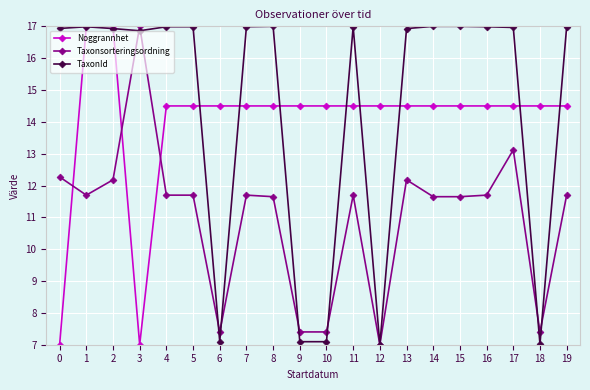

True or false: TaxonId and Noggrannhet intersect in this chart.

True